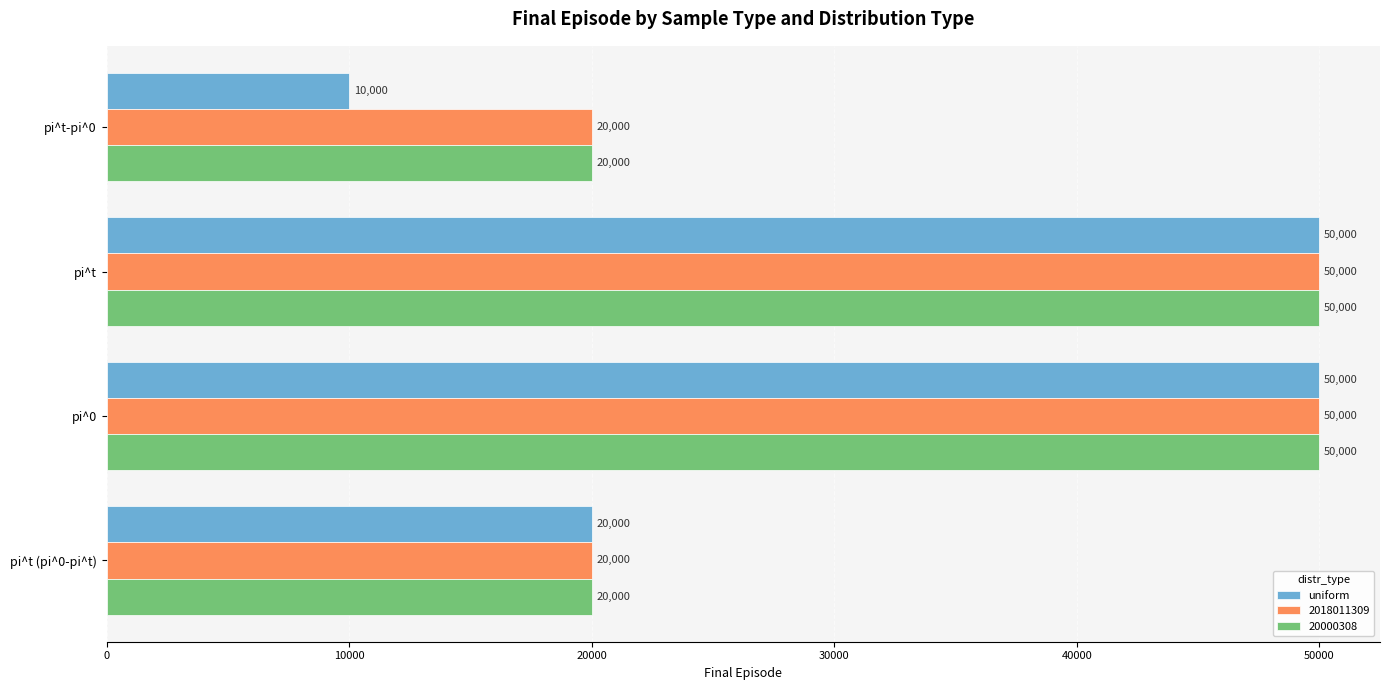

Is the value of 20000308 at pi^t-pi^0 greater than the value of uniform at pi^0?

No